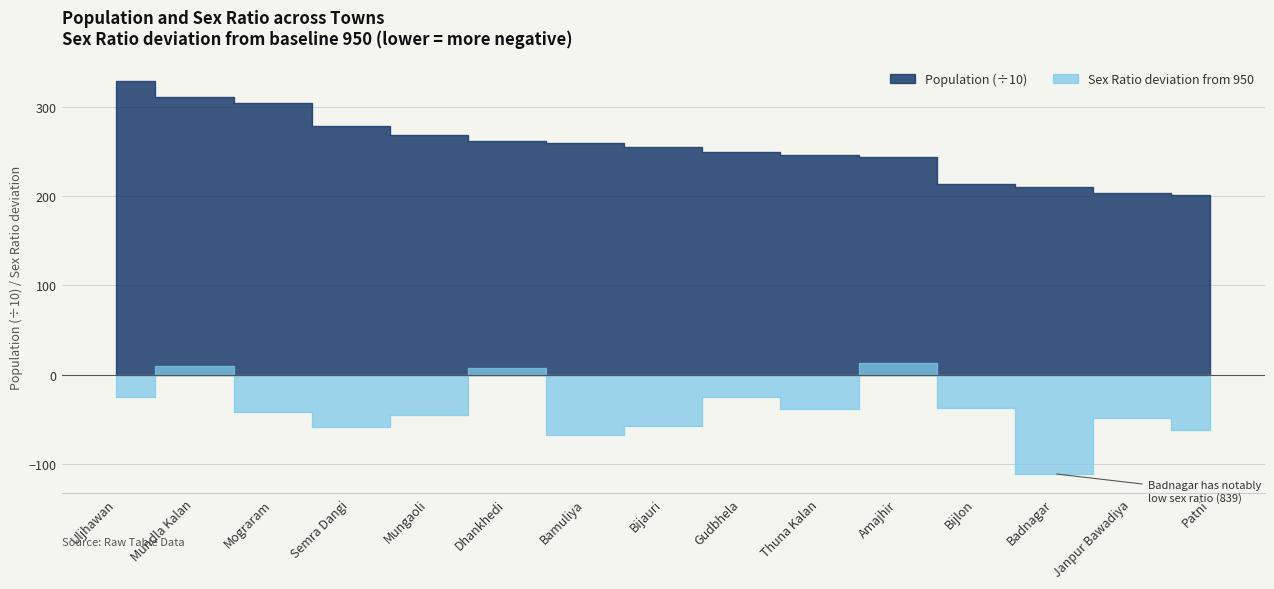

What is the minimum value for Sex Ratio?

-111.0